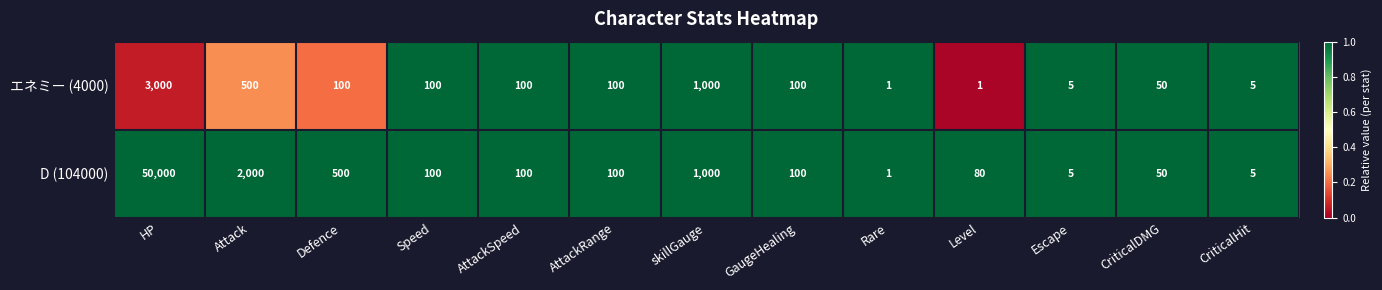

Reading left to right, list all the values displayed in this chart.

エネミー (4000): HP=3000	Attack=500	Defence=100	Speed=100	AttackSpeed=100	AttackRange=100	skillGauge=1000	GaugeHealing=100	Rare=1	Level=1	Escape=5	CriticalDMG=50	CriticalHit=5
D (104000): HP=50000	Attack=2000	Defence=500	Speed=100	AttackSpeed=100	AttackRange=100	skillGauge=1000	GaugeHealing=100	Rare=1	Level=80	Escape=5	CriticalDMG=50	CriticalHit=5